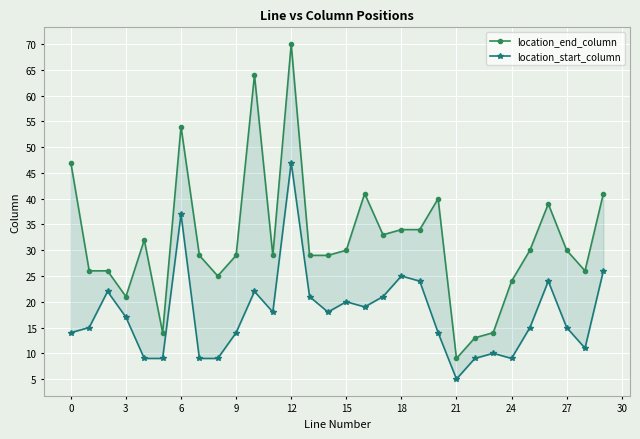

What is the sum of all location_end_column values?

962